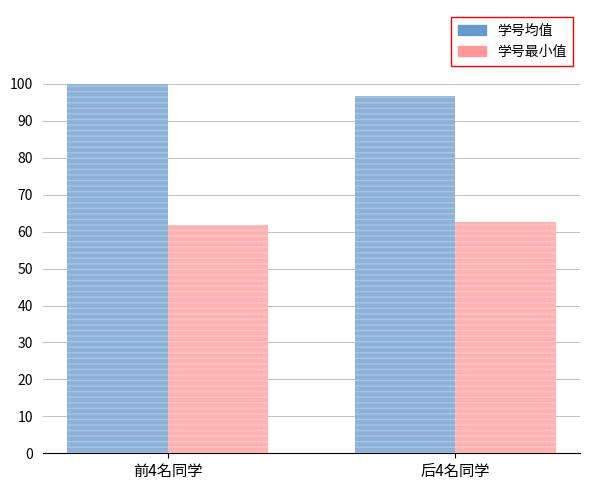

Between 前4名同学 and 后4名同学, which is larger?

前4名同学